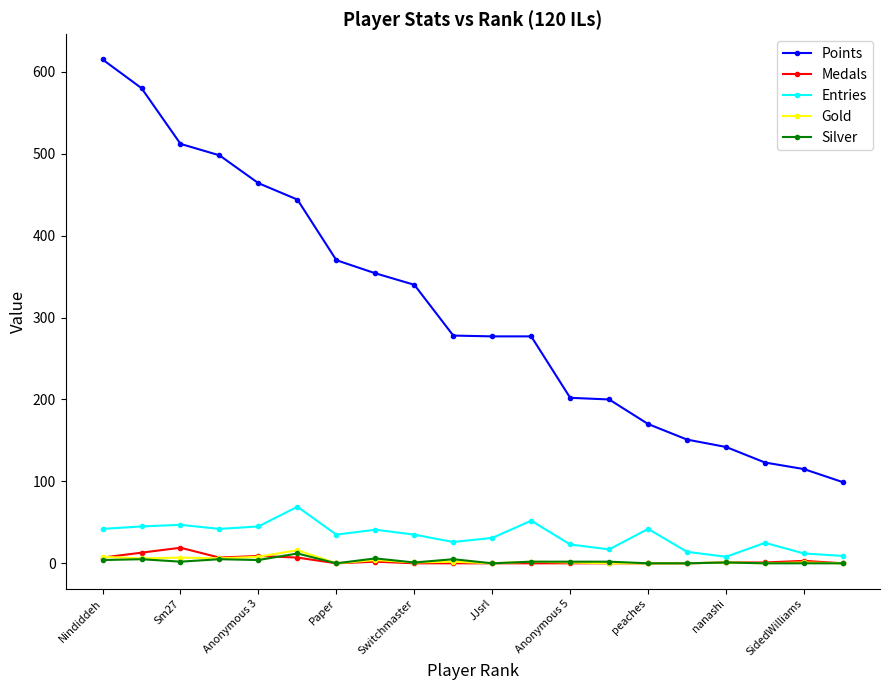

Which series has the widest spread of values?

Points